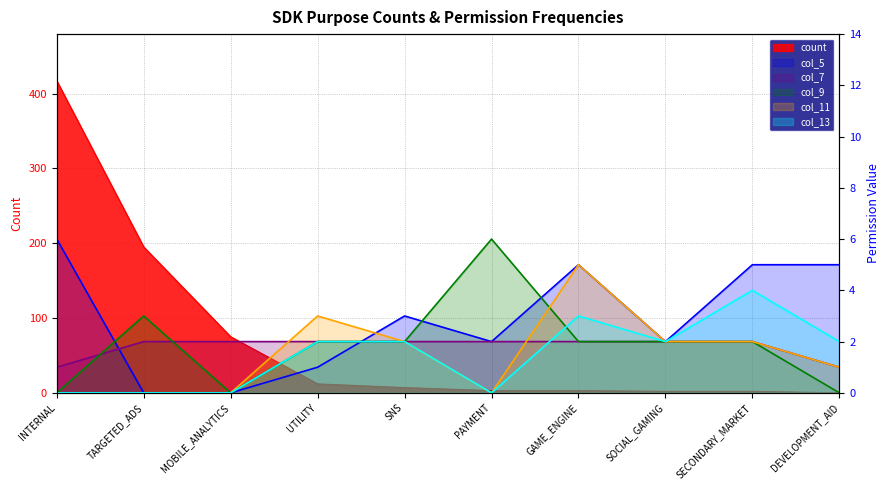

What is the sum of all col_13 values?

15